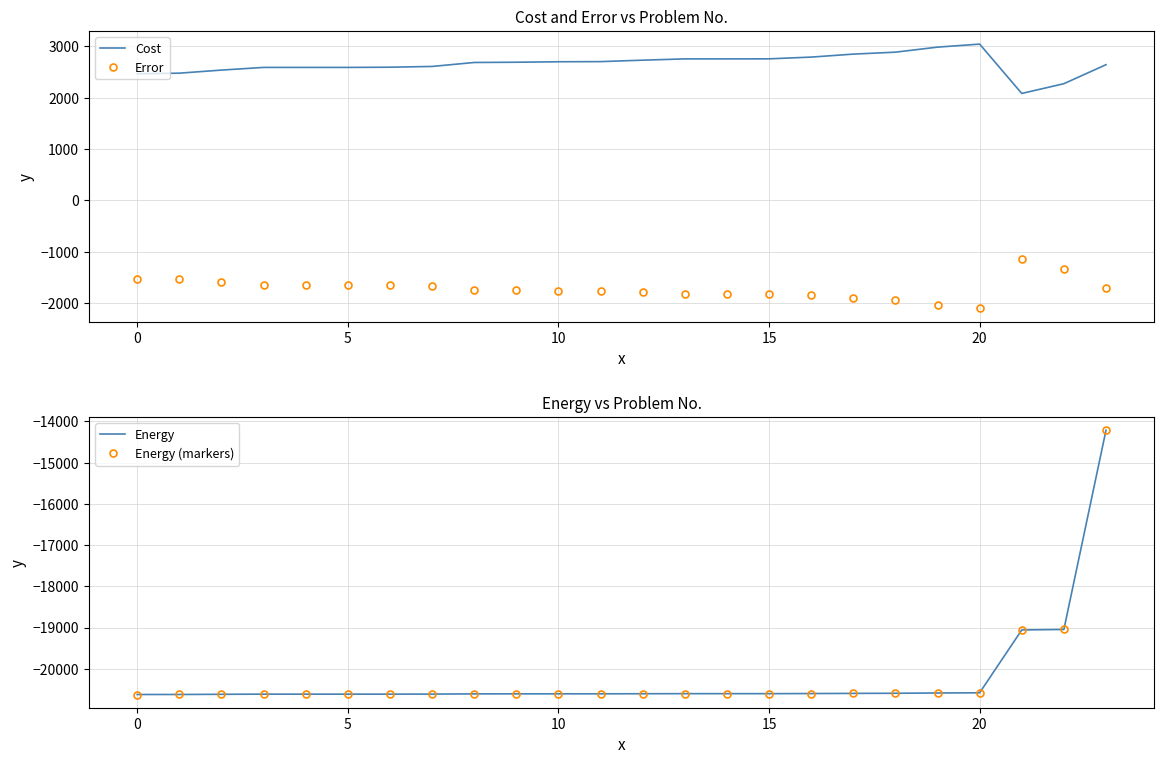

True or false: Error and Cost cross at least once.

False